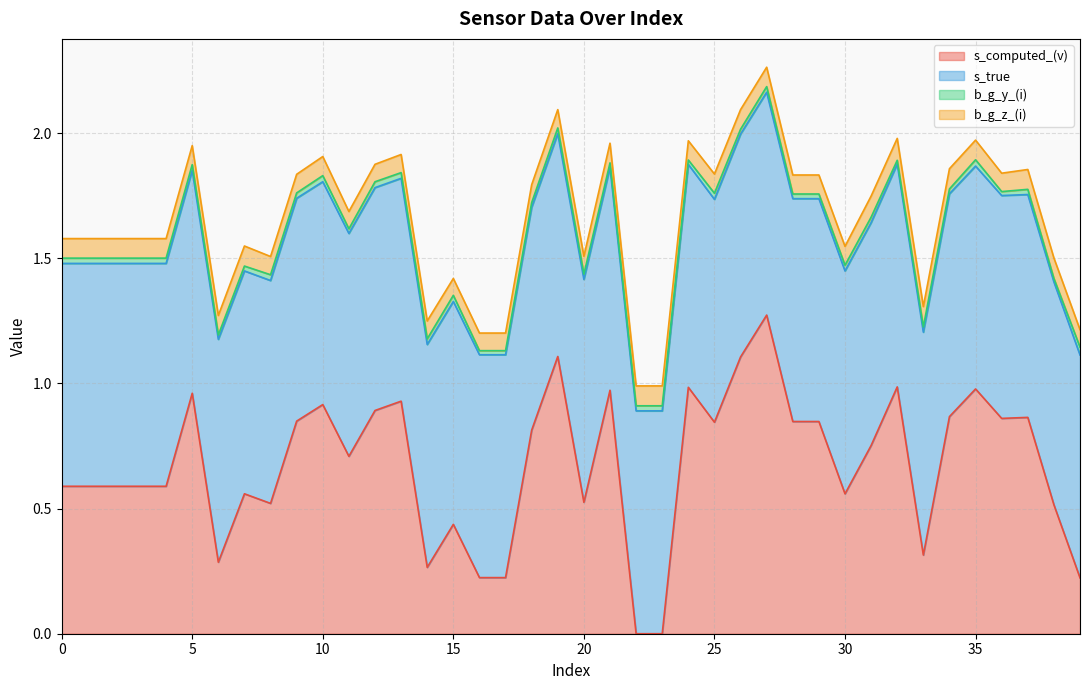

Which series has the widest spread of values?

s_computed_(v)